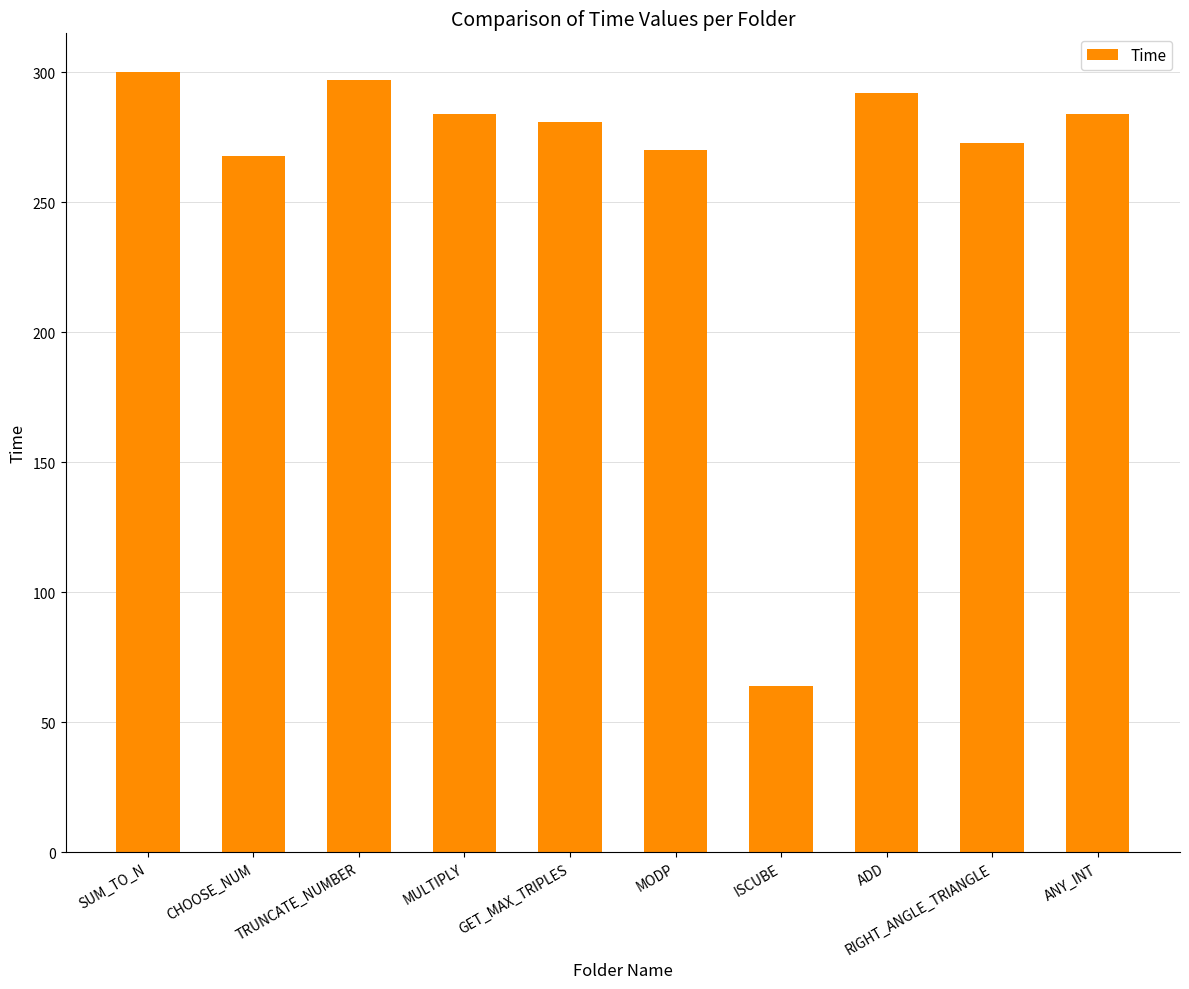

Are the bars horizontal?

No